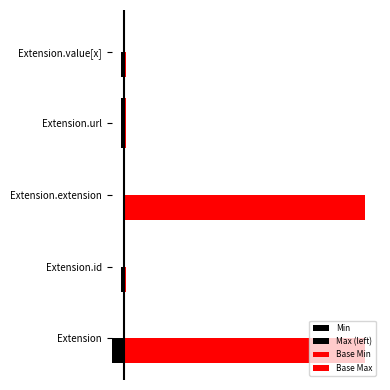

Is the value of Base Max at Extension.url greater than the value of Base Min at Extension.url?

No